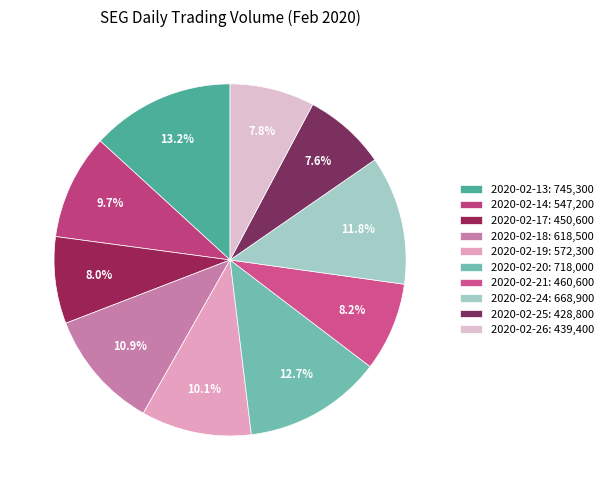

Rank the categories by value from lowest to highest.

2020-02-25, 2020-02-26, 2020-02-17, 2020-02-21, 2020-02-14, 2020-02-19, 2020-02-18, 2020-02-24, 2020-02-20, 2020-02-13